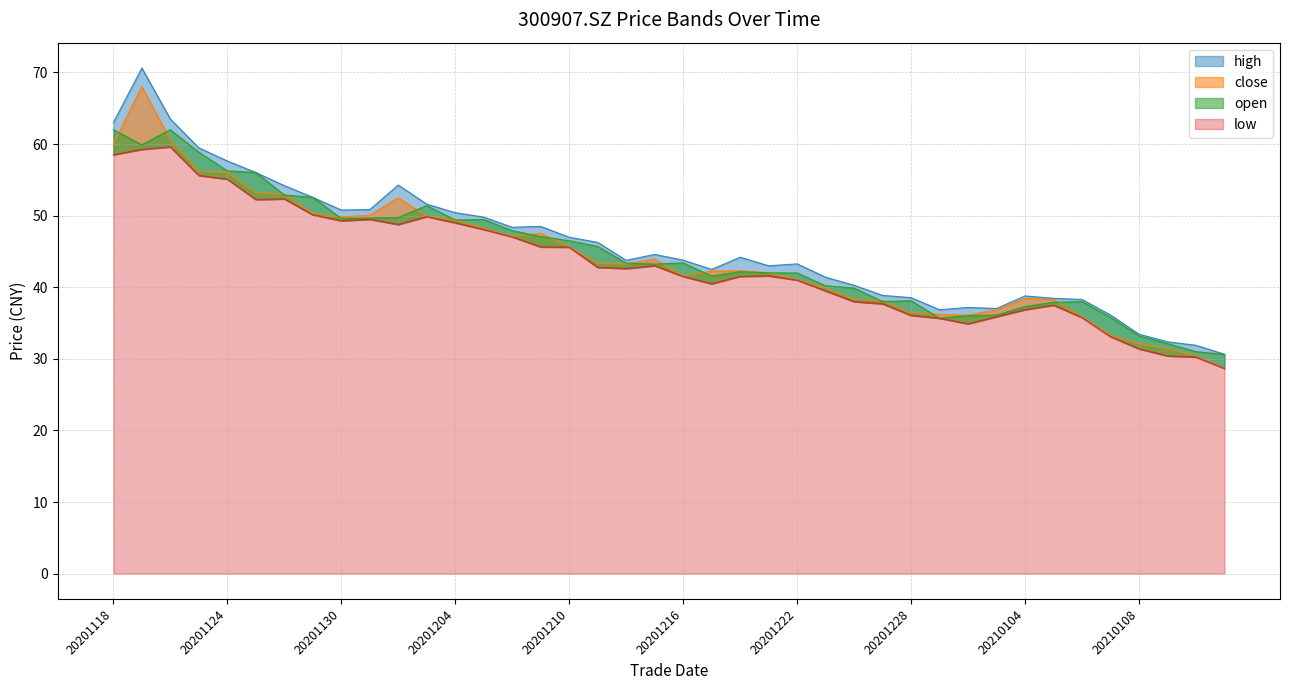

Where does the low series first go above 42?

20201118